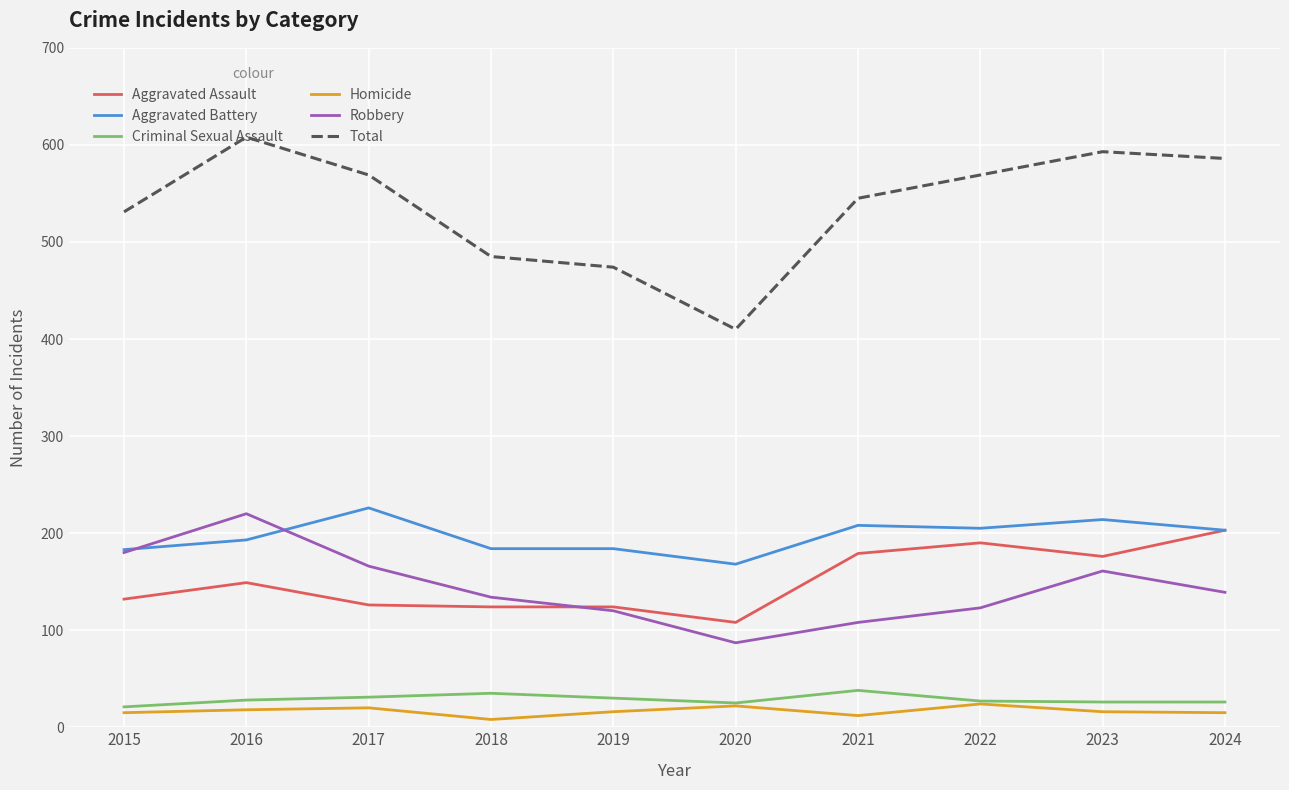

What is the total value across all series at 2022?

1138